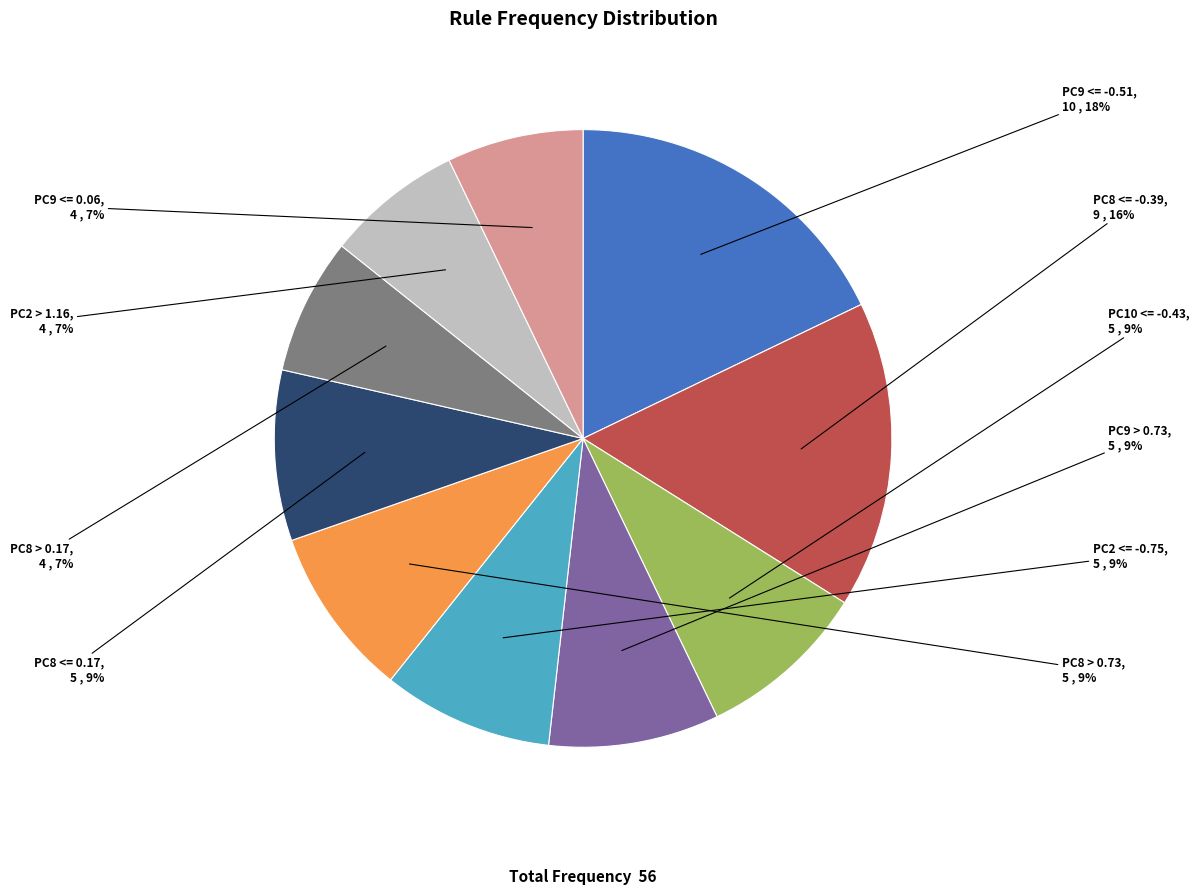

To the nearest percent, what is the combined percentage of PC10 <= -0.43 and PC2 > 1.16?

16%